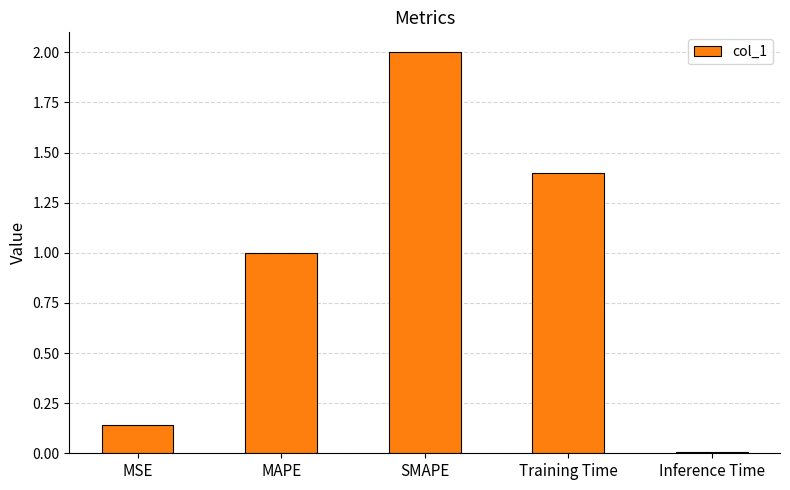

Rank the categories by value from lowest to highest.

Inference Time, MSE, MAPE, Training Time, SMAPE